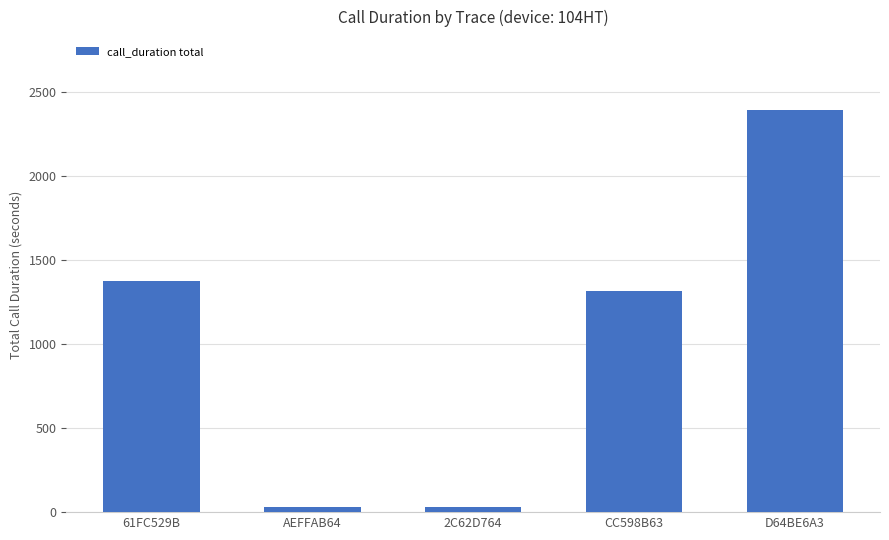

What is the difference between the maximum and minimum values?

2368